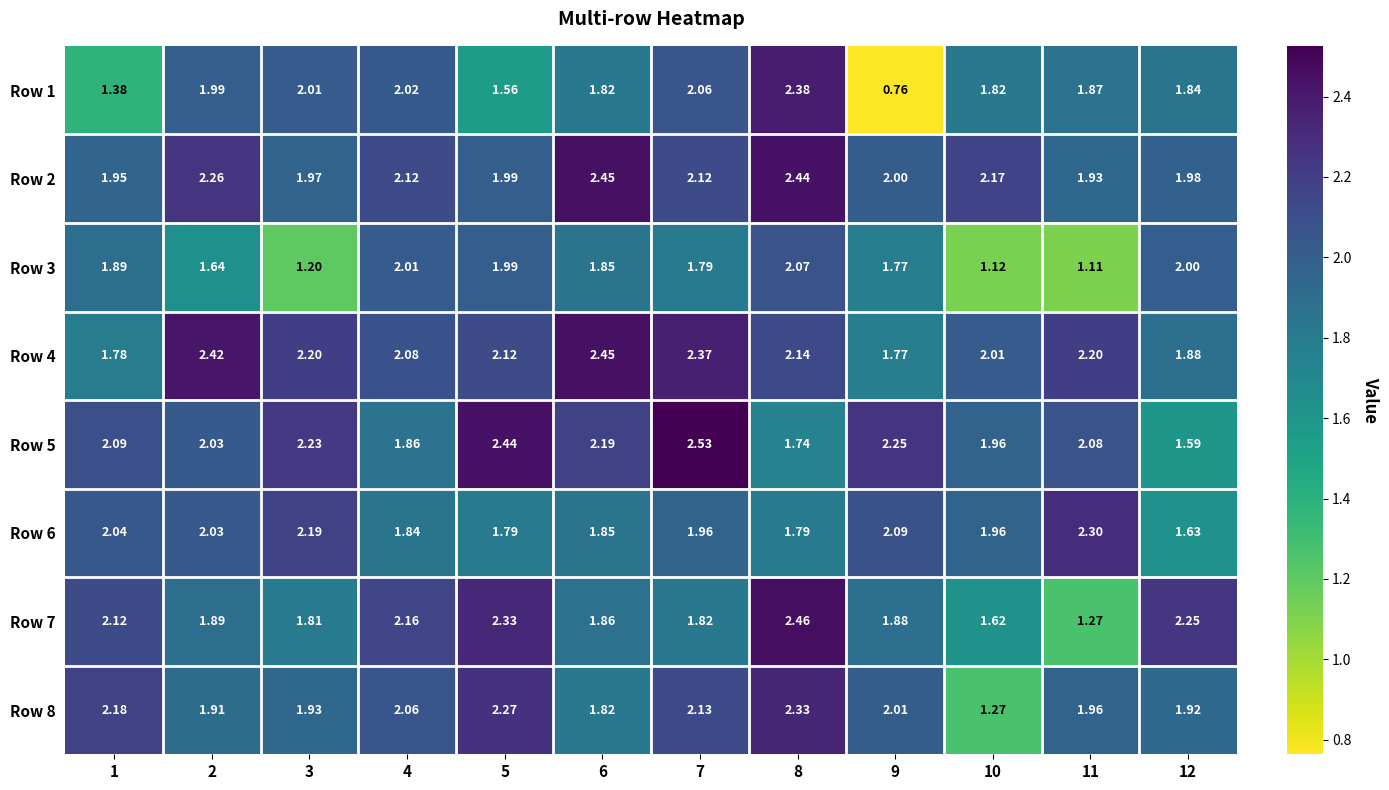

At how many categories does at least one series exceed 1?

12